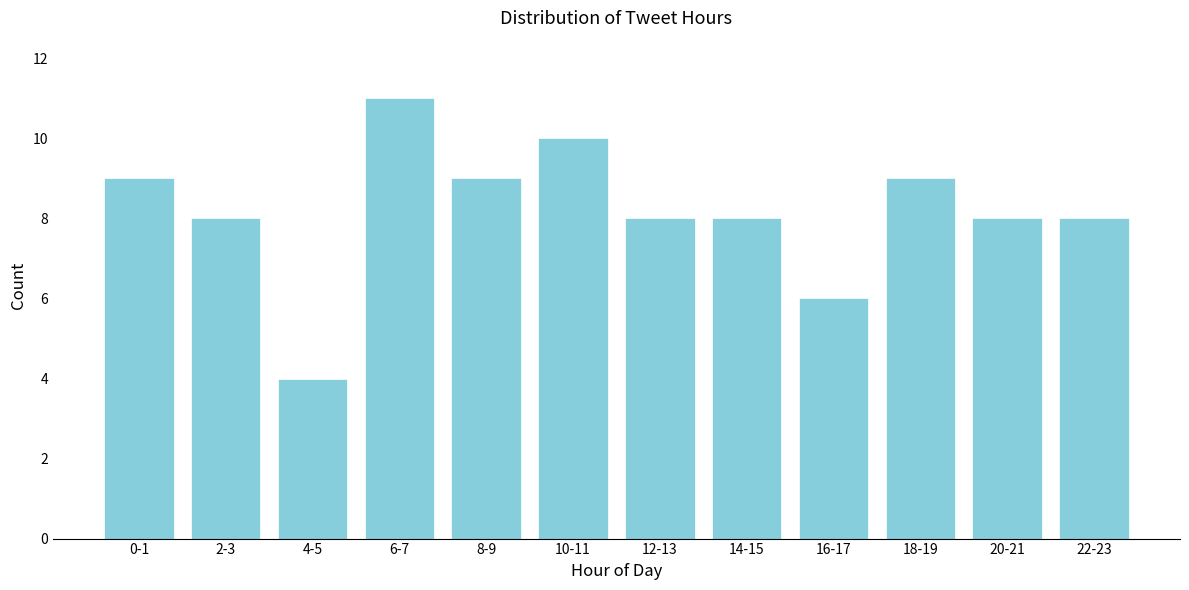

Reading left to right, what are all the values shown in this chart?

0-1=9	2-3=8	4-5=4	6-7=11	8-9=9	10-11=10	12-13=8	14-15=8	16-17=6	18-19=9	20-21=8	22-23=8